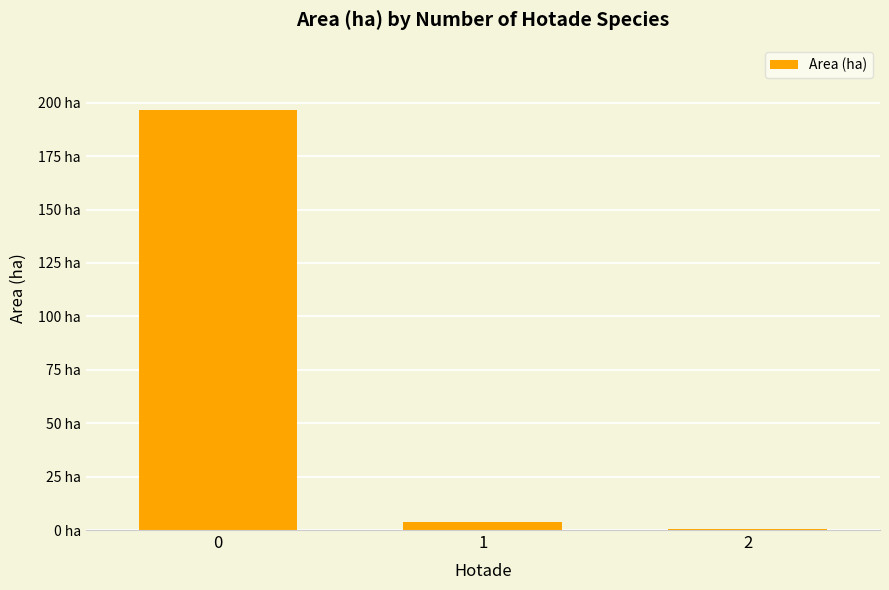

Reading left to right, what are all the values shown in this chart?

0=196.8	1=3.9	2=0.7